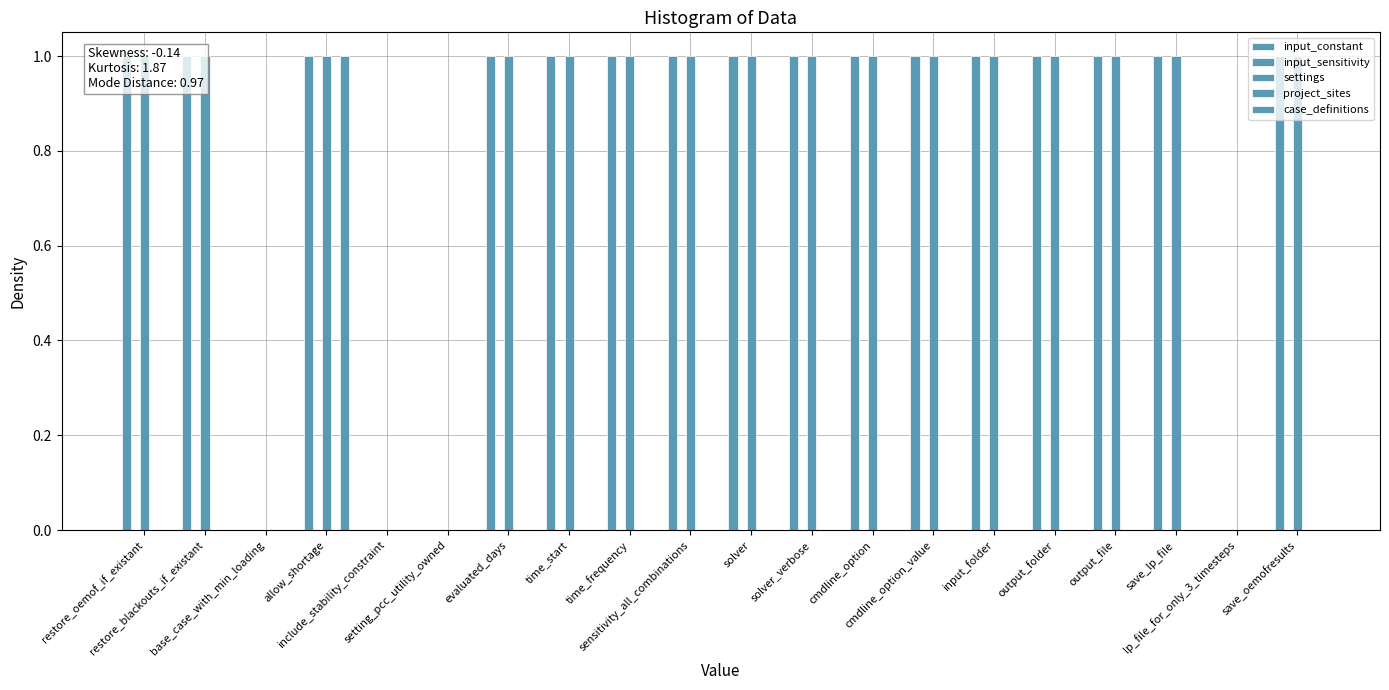

At how many categories does at least one series exceed 0?

16